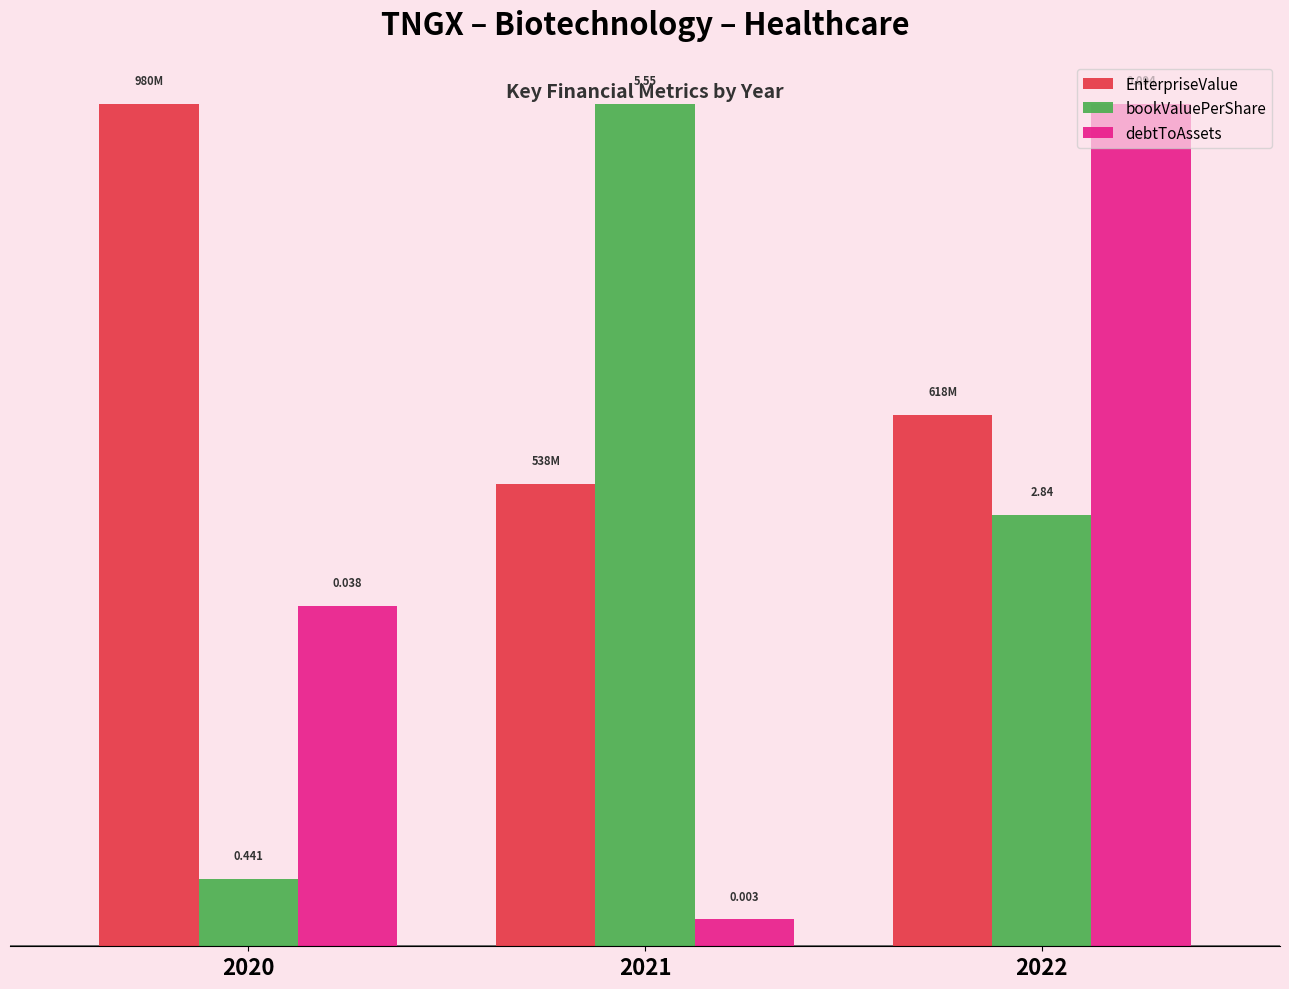

List the series in order of their overall mean, lowest first.

debtToAssets, bookValuePerShare, EnterpriseValue